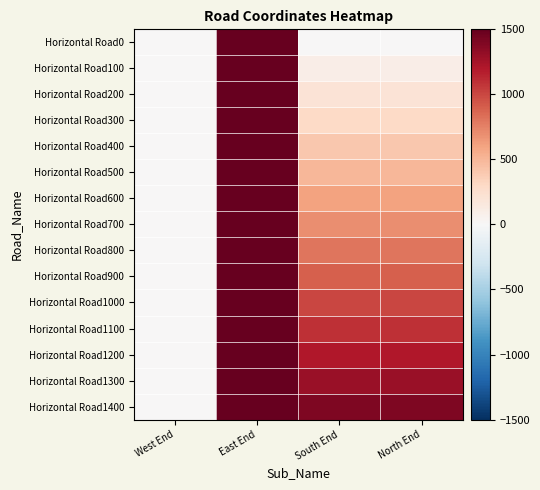

Reading right to left, what are all the values shown in this chart?

Horizontal Road0: North End=0	South End=0	East End=1500	West End=0
Horizontal Road100: North End=100	South End=100	East End=1500	West End=0
Horizontal Road200: North End=200	South End=200	East End=1500	West End=0
Horizontal Road300: North End=300	South End=300	East End=1500	West End=0
Horizontal Road400: North End=400	South End=400	East End=1500	West End=0
Horizontal Road500: North End=500	South End=500	East End=1500	West End=0
Horizontal Road600: North End=600	South End=600	East End=1500	West End=0
Horizontal Road700: North End=700	South End=700	East End=1500	West End=0
Horizontal Road800: North End=800	South End=800	East End=1500	West End=0
Horizontal Road900: North End=900	South End=900	East End=1500	West End=0
Horizontal Road1000: North End=1000	South End=1000	East End=1500	West End=0
Horizontal Road1100: North End=1100	South End=1100	East End=1500	West End=0
Horizontal Road1200: North End=1200	South End=1200	East End=1500	West End=0
Horizontal Road1300: North End=1300	South End=1300	East End=1500	West End=0
Horizontal Road1400: North End=1400	South End=1400	East End=1500	West End=0